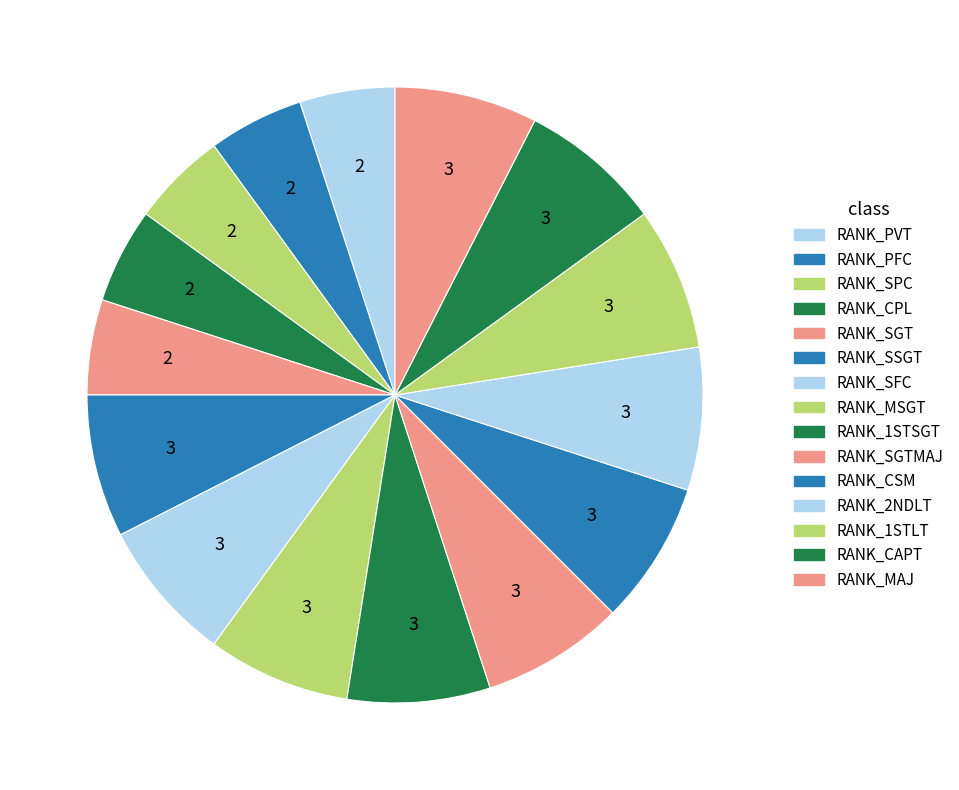

Is there a majority slice in this chart?

No